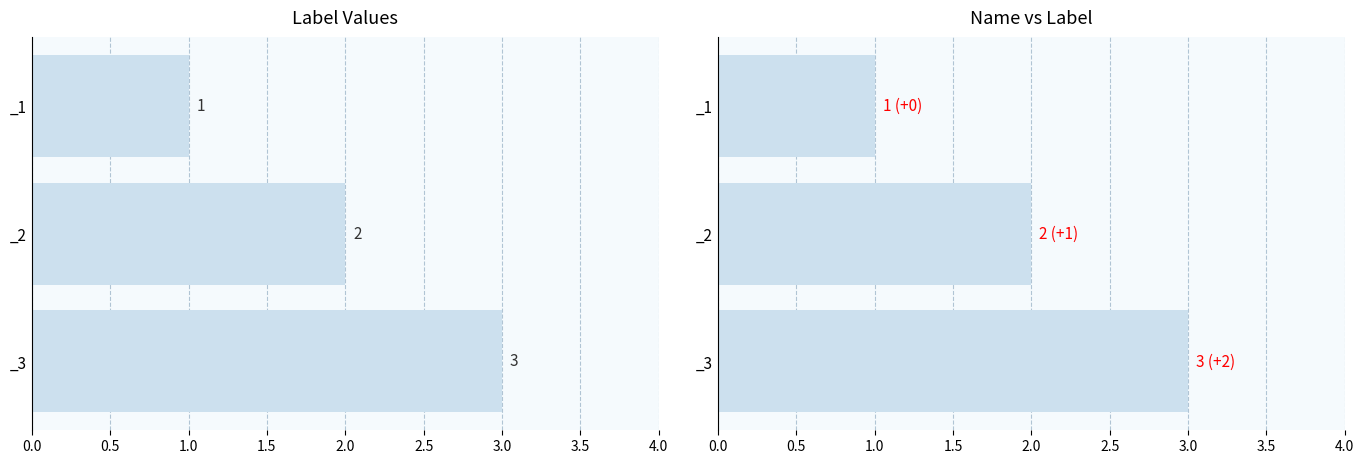

Count the values in the range 1 to 3.

3